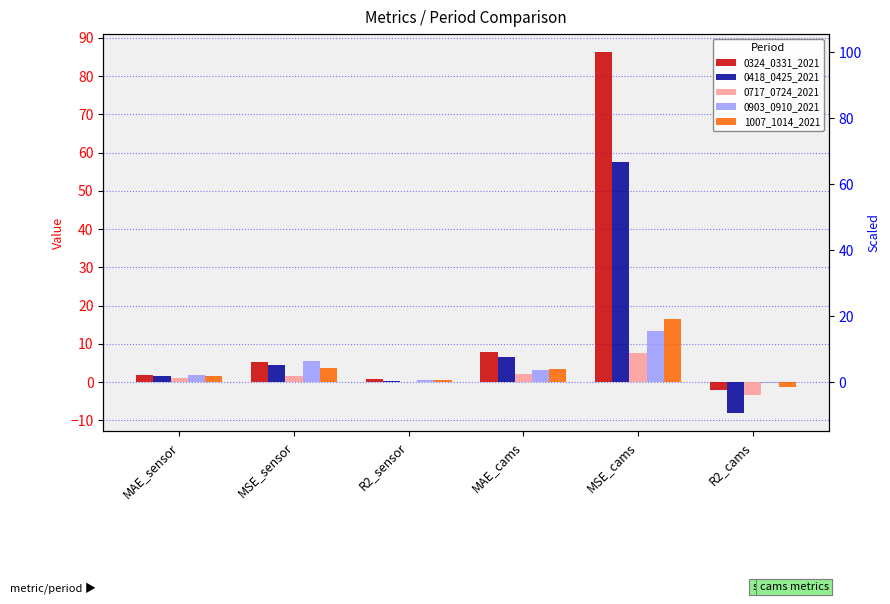

What is the difference between the second highest and second lowest values in the 0903_0910_2021 series?

5.0